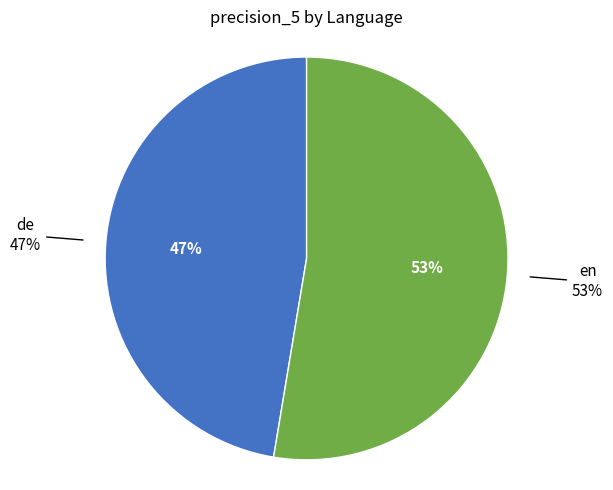

How much of the chart is everything except en?

47.4%